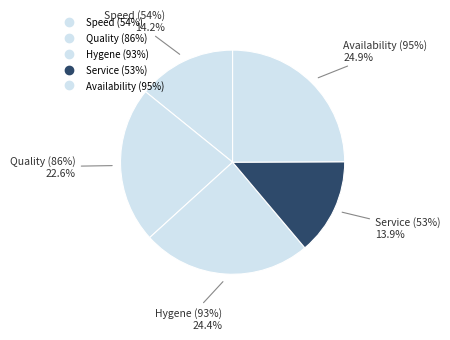

What is the largest slice in the pie chart?

Availability (95%)